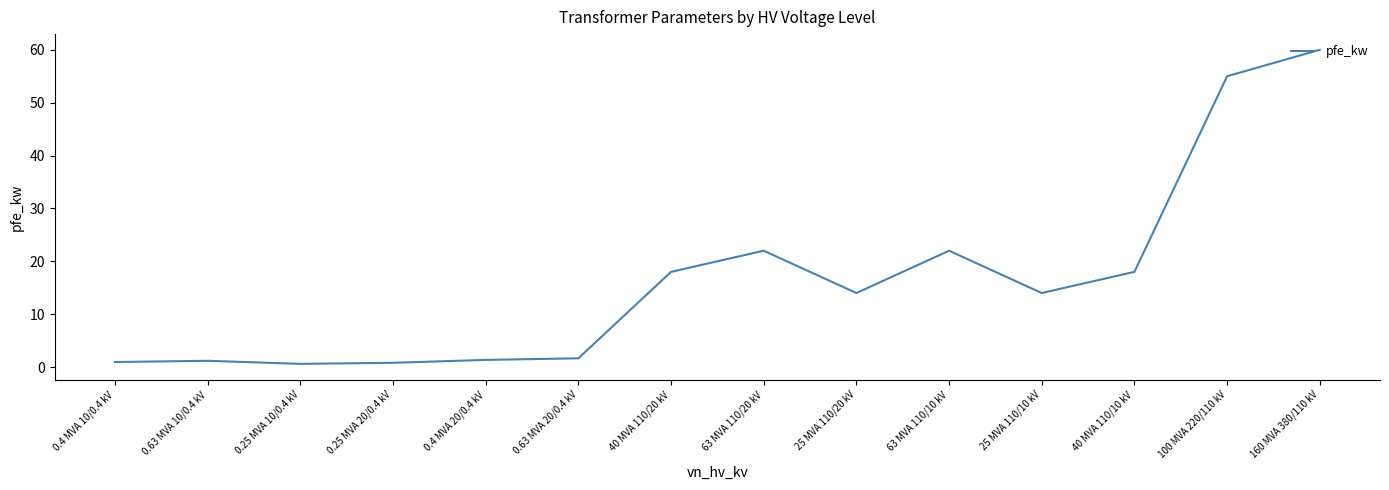

Between 0.4 MVA 20/0.4 kV and 63 MVA 110/20 kV, which is larger?

63 MVA 110/20 kV